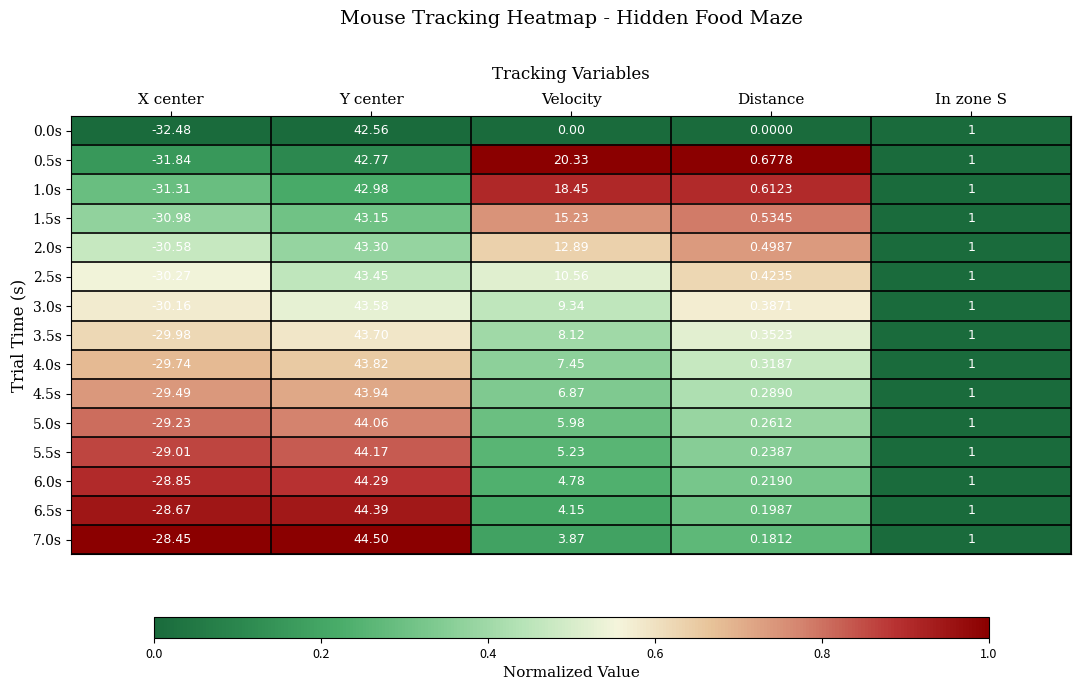

List the labels in order of 2.5s value, smallest first.

X center, Distance, In zone S, Velocity, Y center